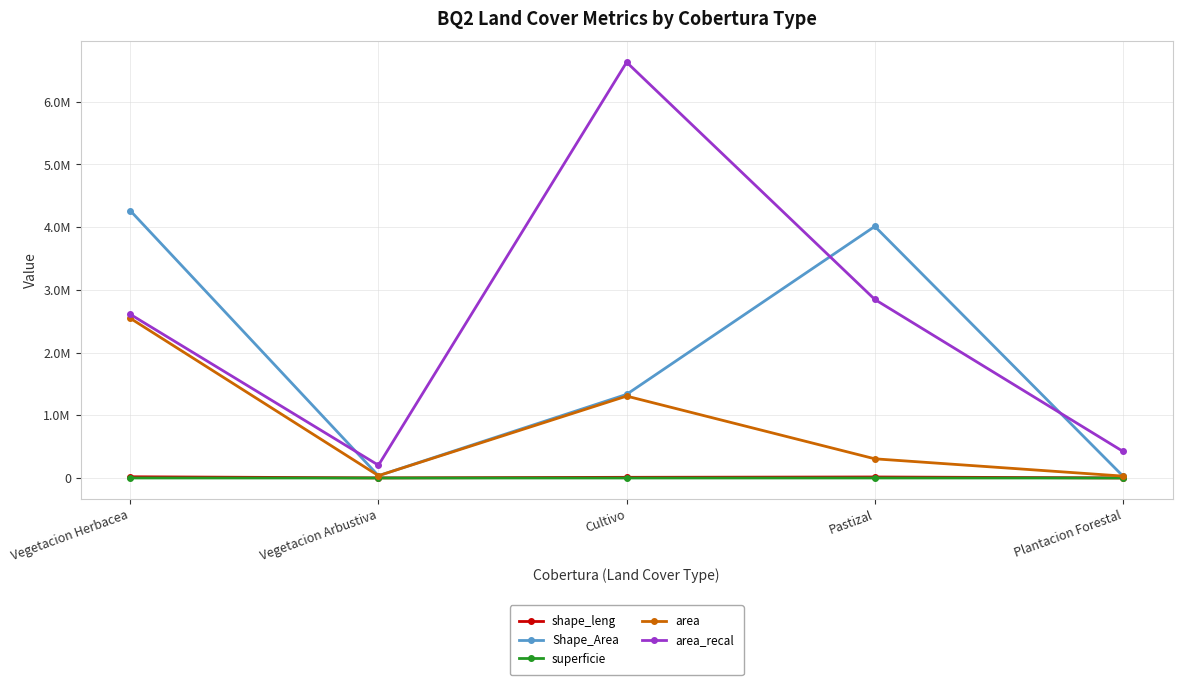

True or false: superficie and area cross at least once.

False